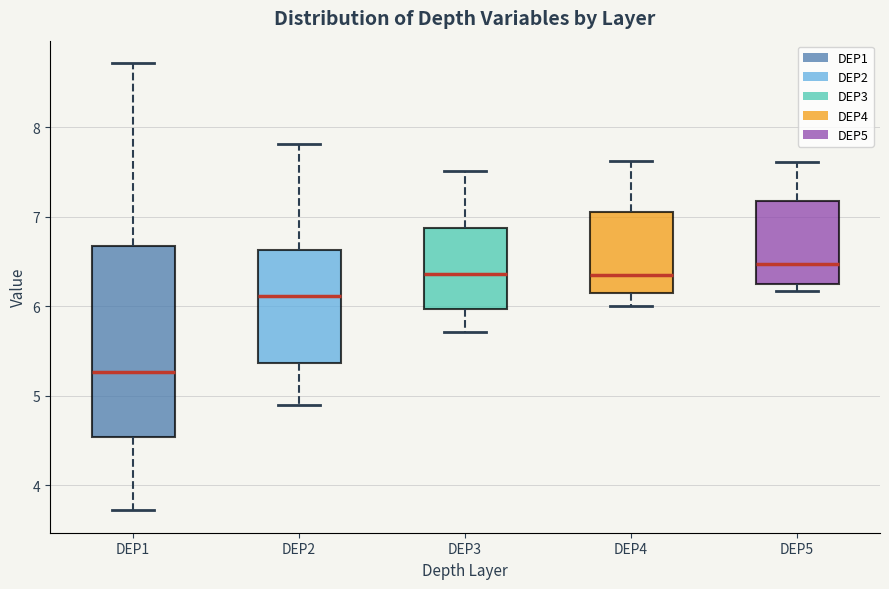

Which box's median line is the highest?

DEP5